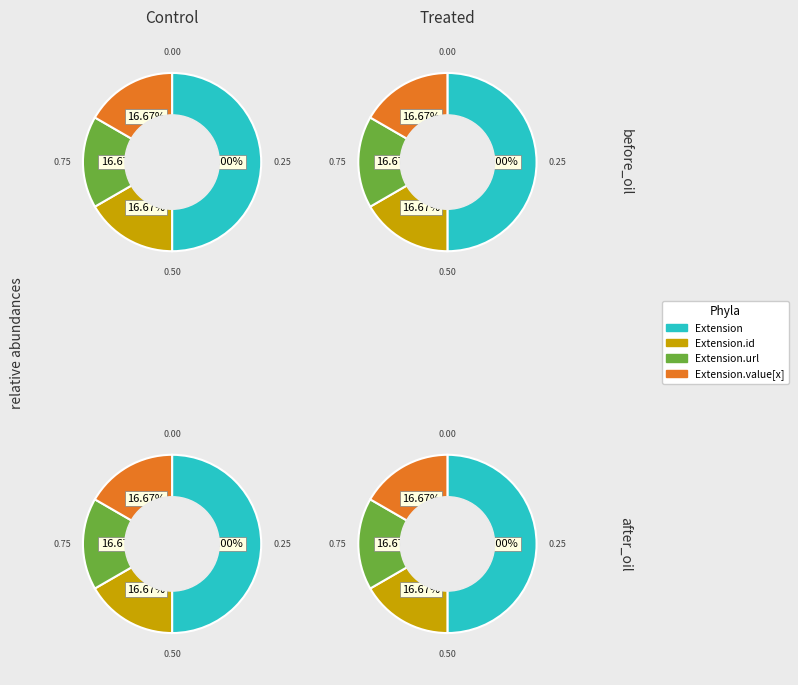

Which series has the largest range (max minus min)?

Extension